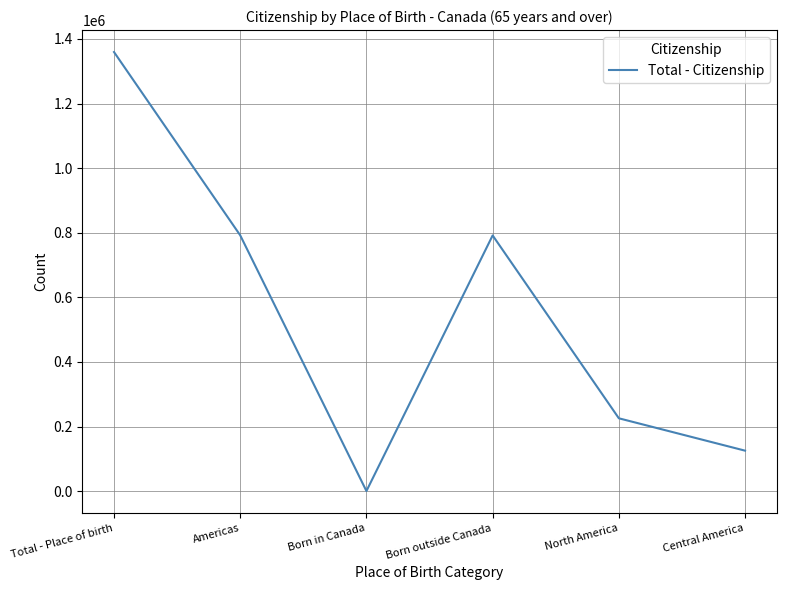

What is the change in value from Born in Canada to Central America?

+124975